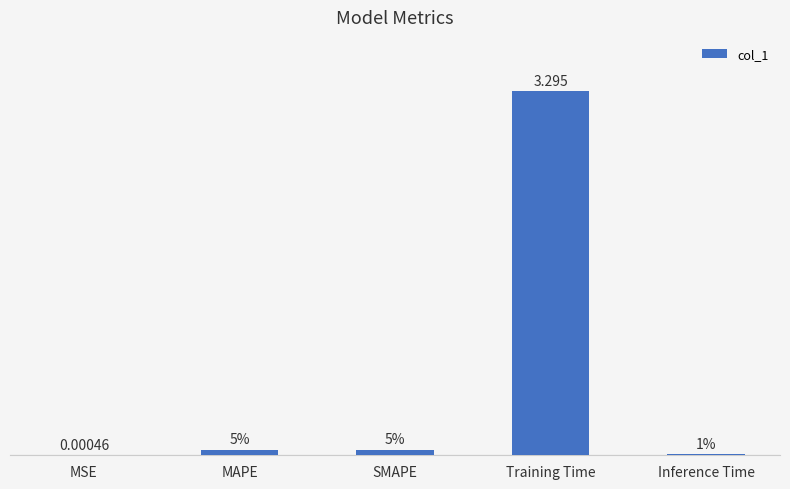

What is the change in value from MAPE to Training Time?

+3.2